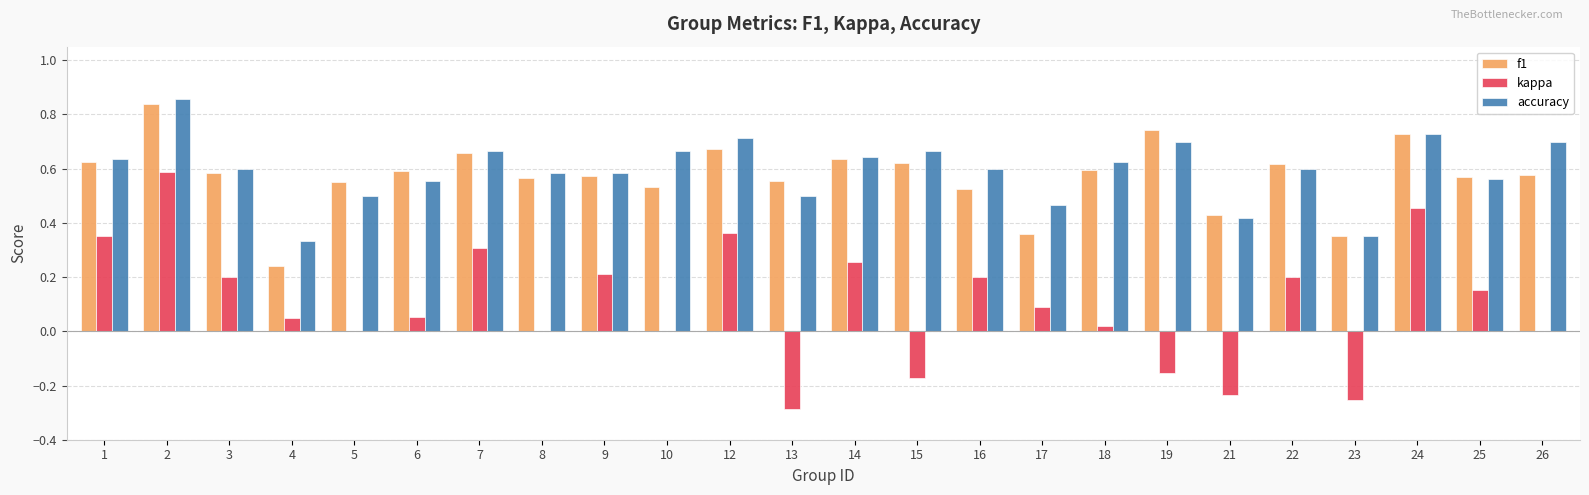

True or false: f1 has a value of 0.5 at 19.

False